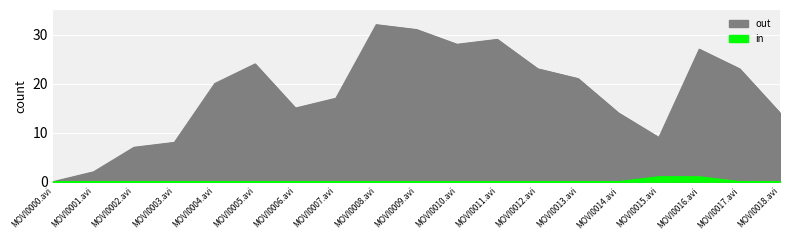

What is the label of the 16th point from the right?

MOVI0003.avi